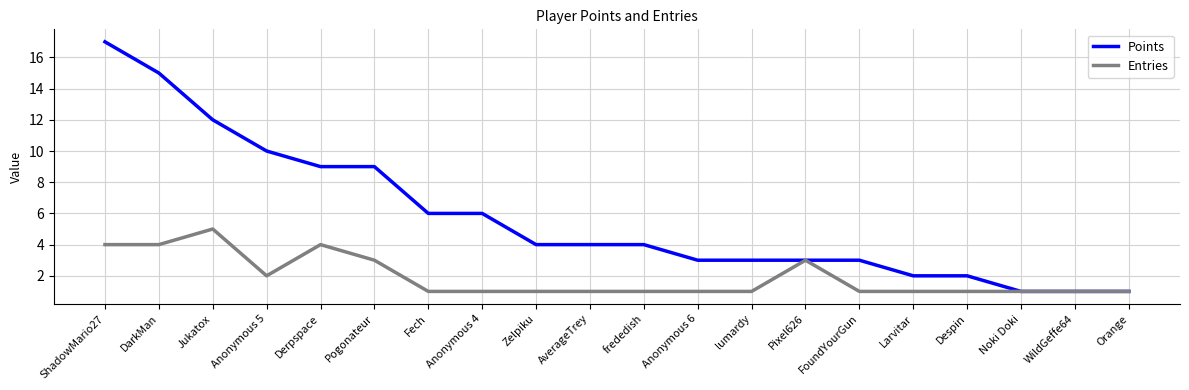

The Entries series shows 5 at Jukatox. True or false?

True